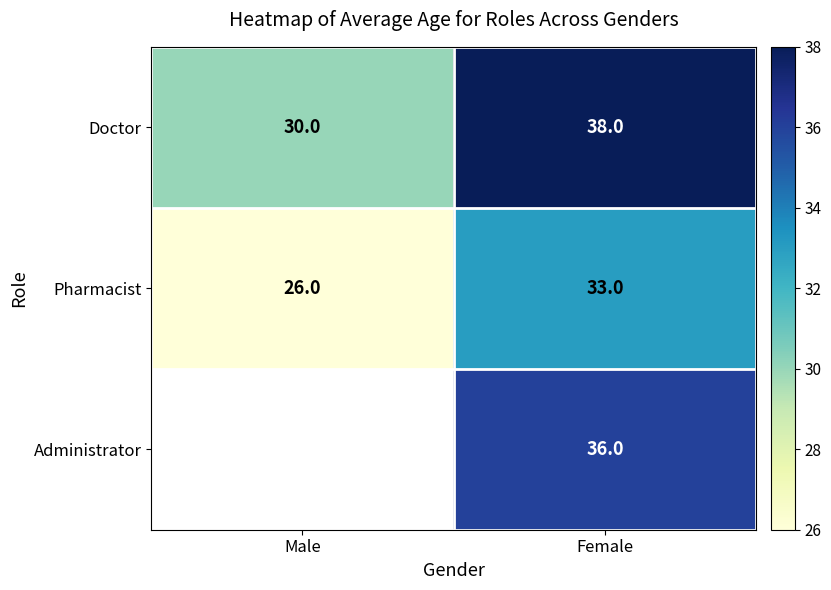

What is the total value across all series at Female?

107